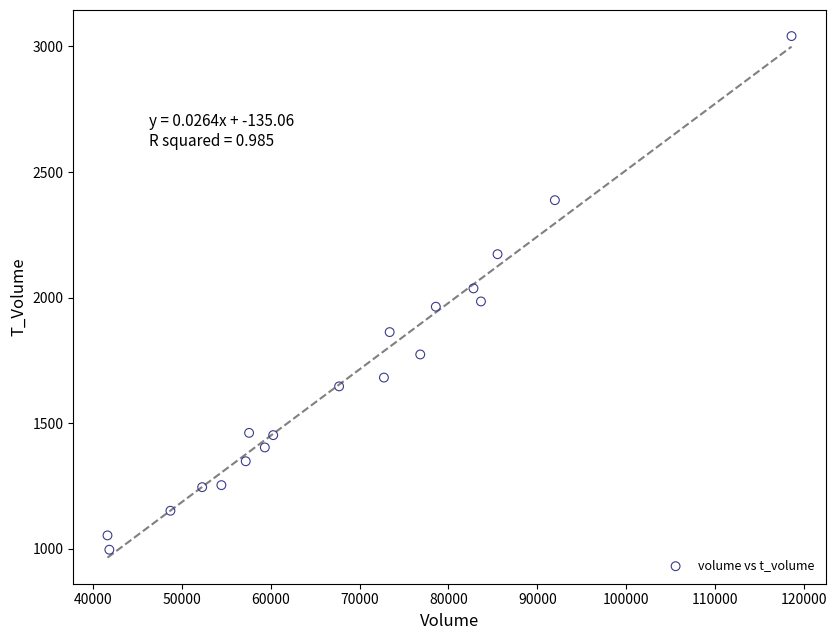

What is the range of Y values (max minus min)?

2044